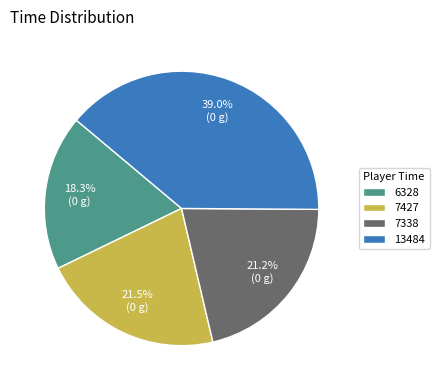

What is the largest slice in the pie chart?

13484